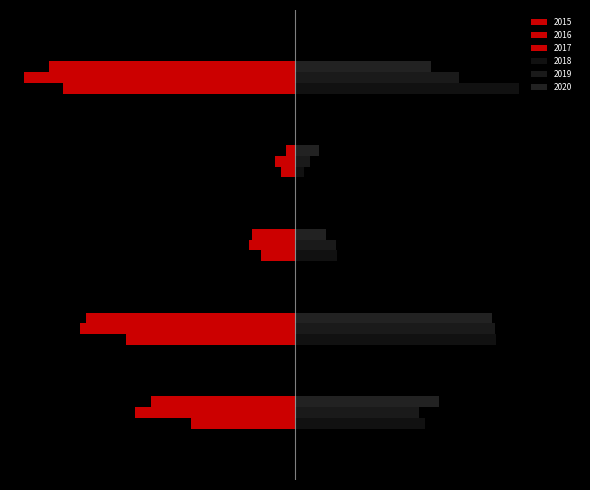

Reading left to right, list all the values displayed in this chart.

2015: Aggravated Assault=-95	Aggravated Battery=-154	Criminal Sexual Assault=-31	Homicide=-13	Robbery=-212
2016: Aggravated Assault=-146	Aggravated Battery=-196	Criminal Sexual Assault=-42	Homicide=-18	Robbery=-247
2017: Aggravated Assault=-131	Aggravated Battery=-191	Criminal Sexual Assault=-39	Homicide=-8	Robbery=-224
2018: Aggravated Assault=119	Aggravated Battery=183	Criminal Sexual Assault=38	Homicide=8	Robbery=204
2019: Aggravated Assault=113	Aggravated Battery=182	Criminal Sexual Assault=37	Homicide=14	Robbery=150
2020: Aggravated Assault=131	Aggravated Battery=180	Criminal Sexual Assault=28	Homicide=22	Robbery=124